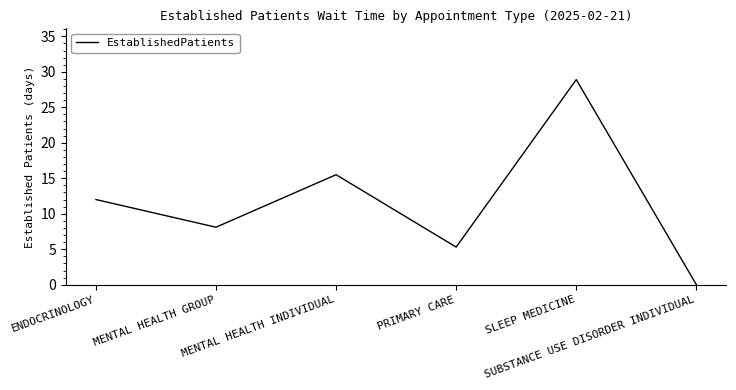

What is the difference between the maximum and second lowest values?

23.6